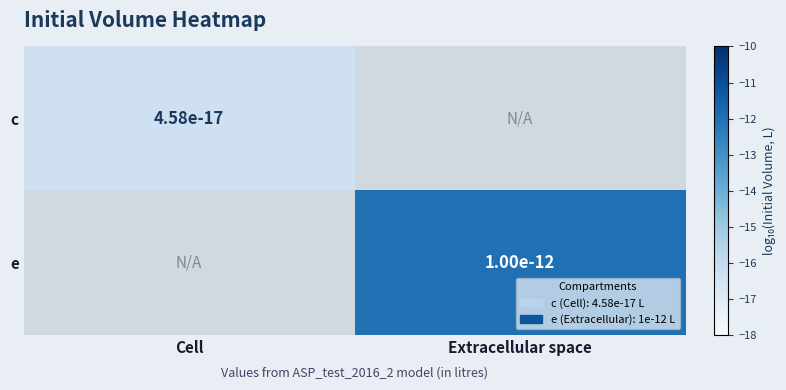

At which category does the chart reach its minimum across all series?

Cell